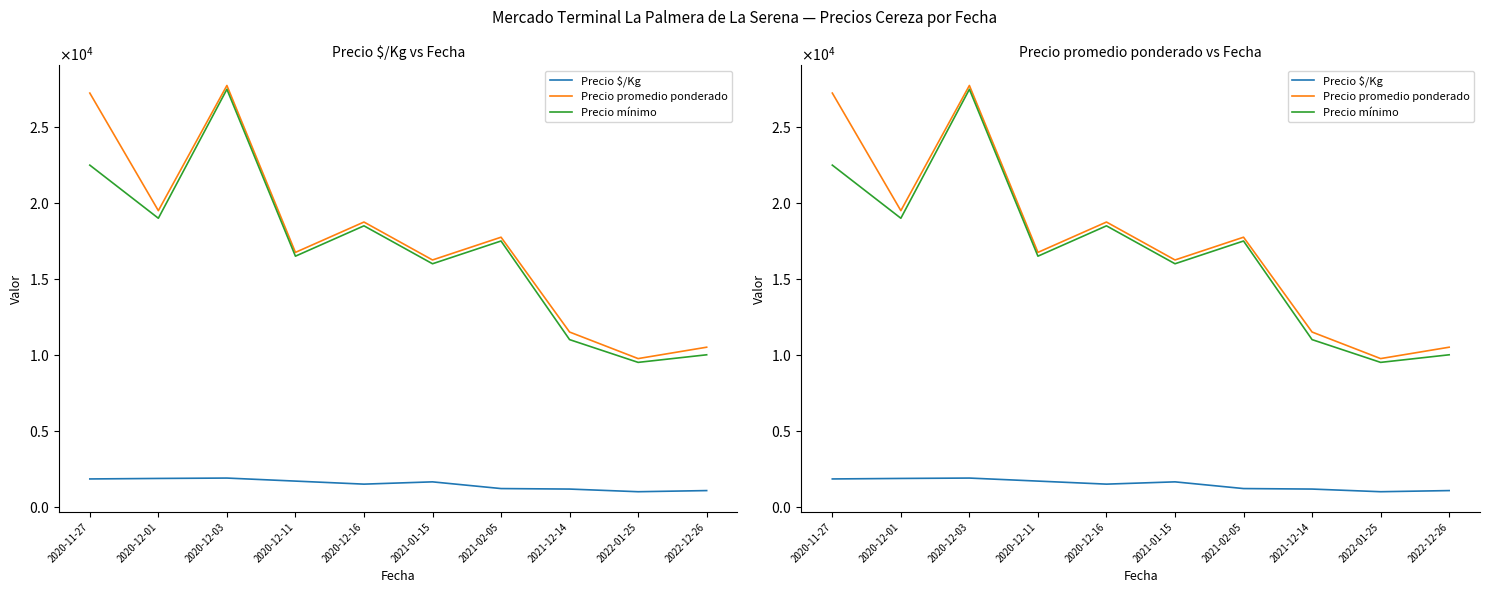

What is the maximum value for Precio mínimo?

27500